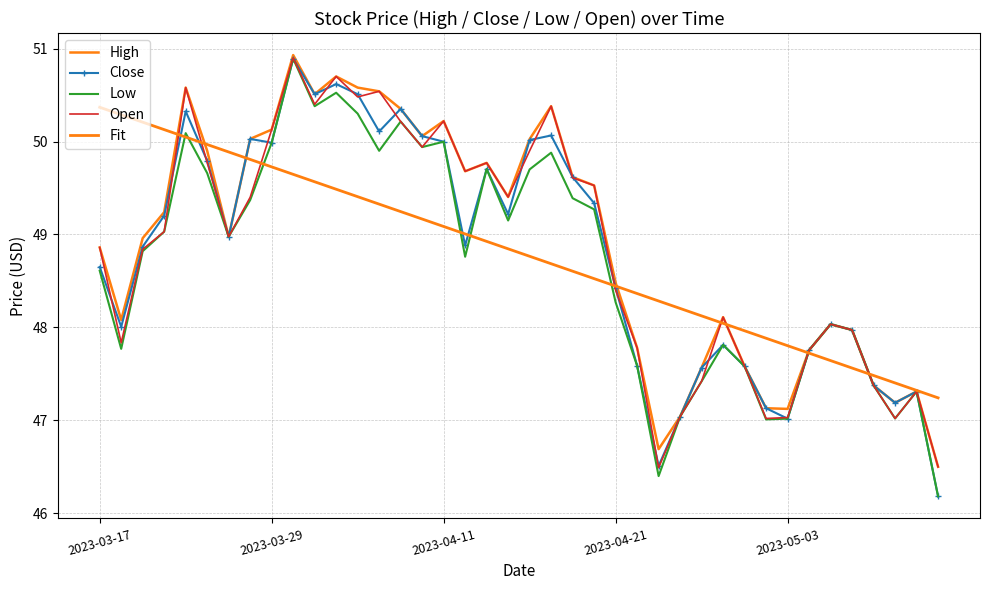

What is the minimum value for High?

46.5